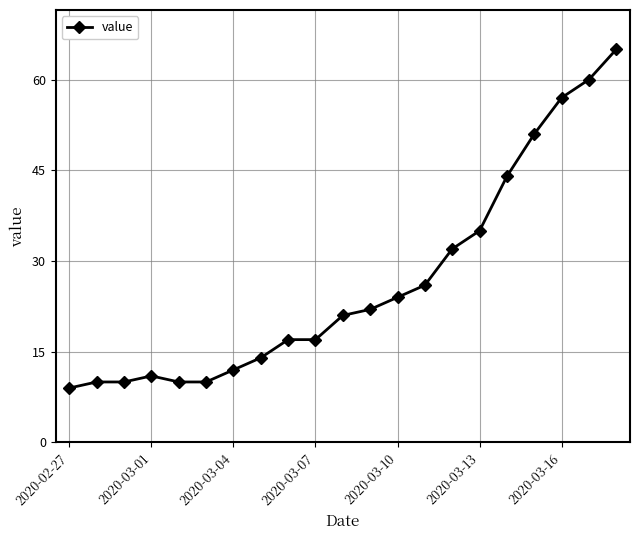

Reading left to right, transcribe all the data shown in this chart.

9	10	10	11	10	10	12	14	17	17	21	22	24	26	32	35	44	51	57	60	65